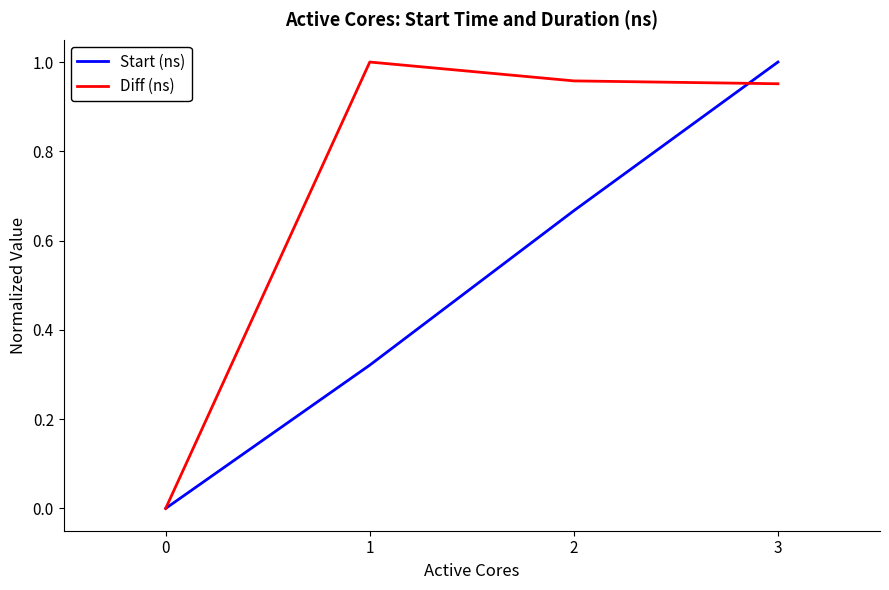

At which category is the sum across all series the highest?

3